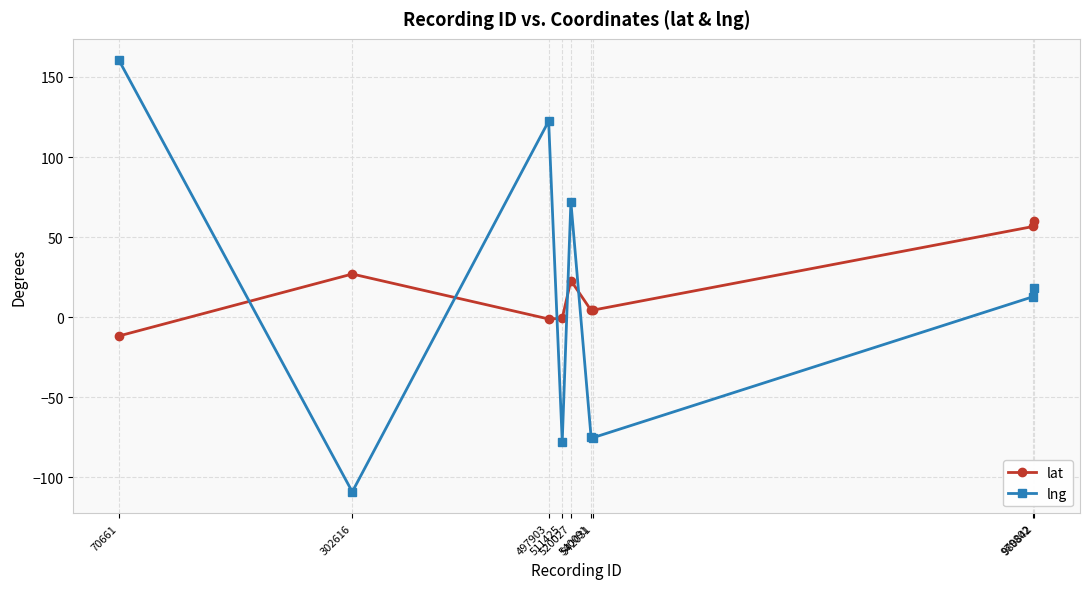

What is the difference between the maximum and minimum values in the lat series?

72.0